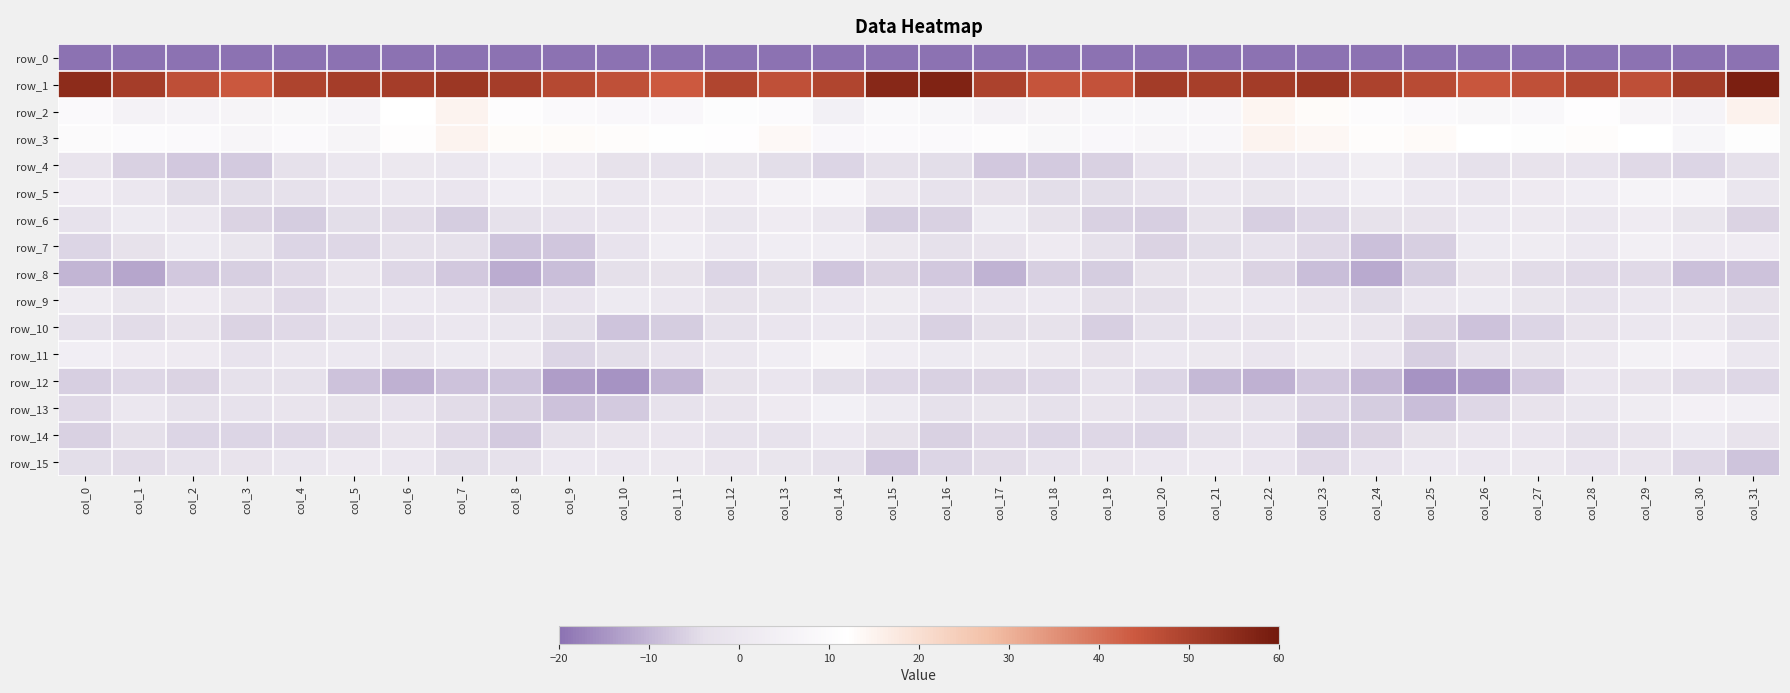

How many series are shown in this chart?

16